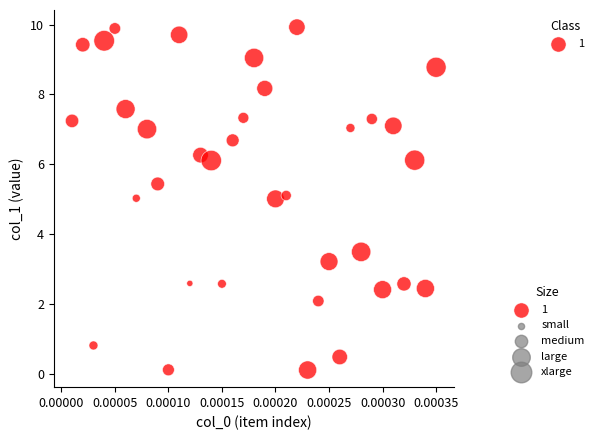

What is the range of Y values (max minus min)?

9.8